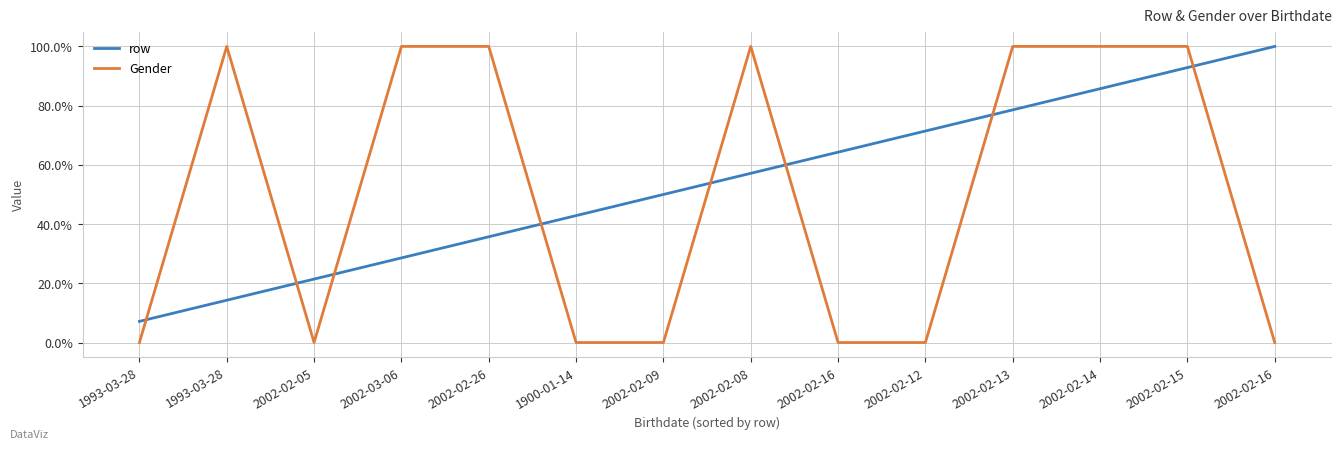

At which label is row closest to 0?

1993-03-28